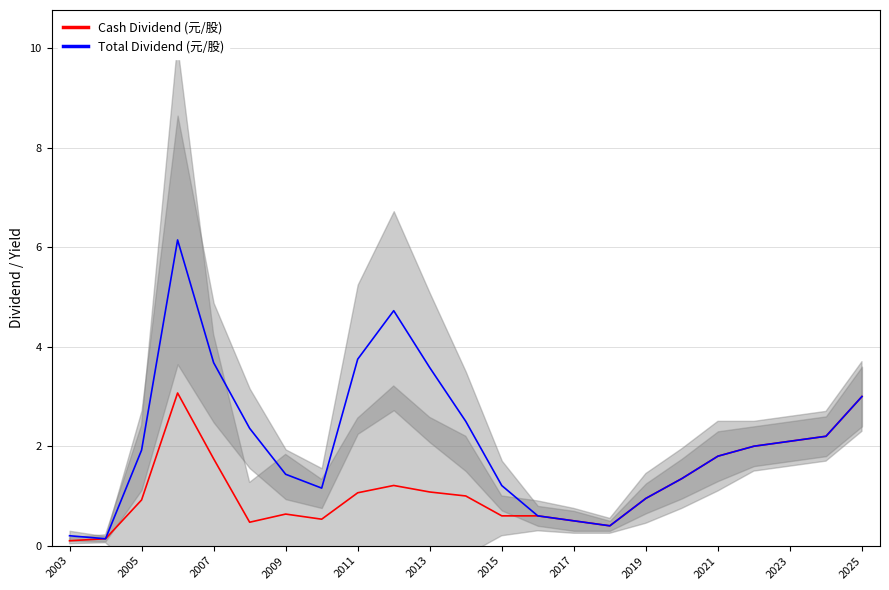

True or false: Cash Dividend (元/股) and Total Dividend (元/股) intersect in this chart.

False